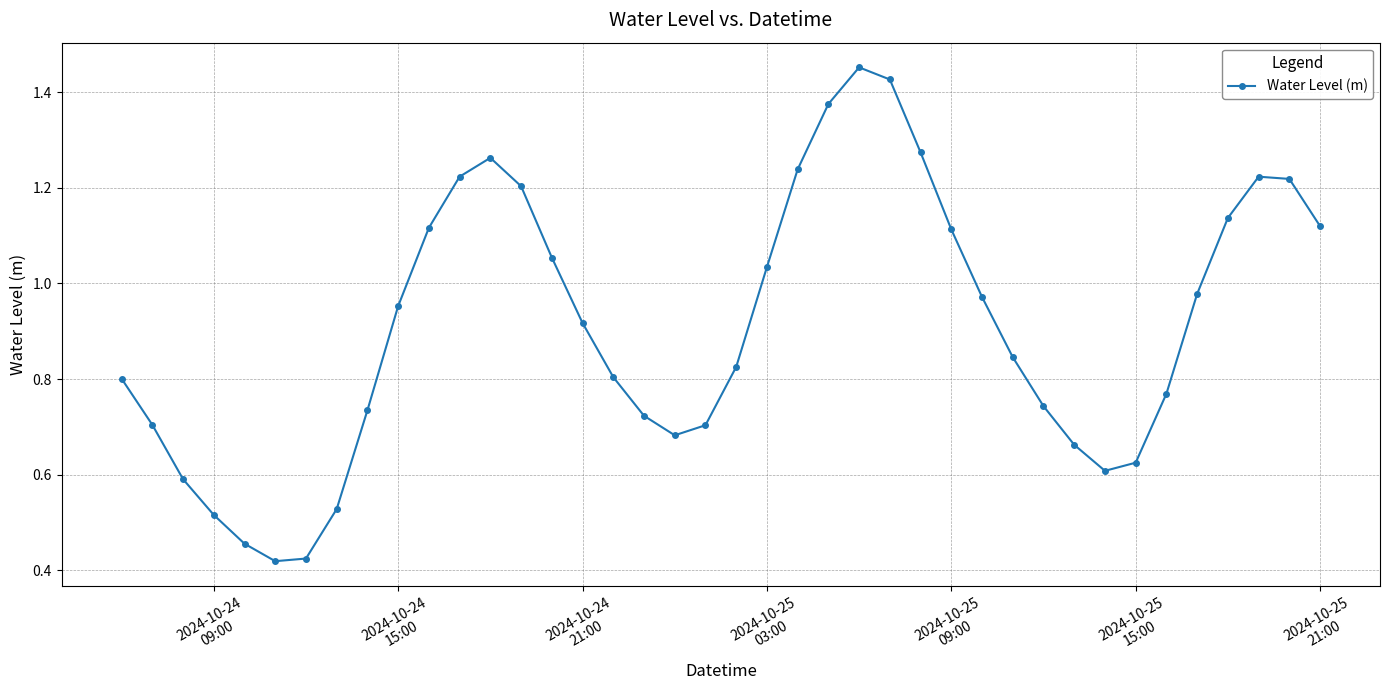

What is the sum of all values?

36.5